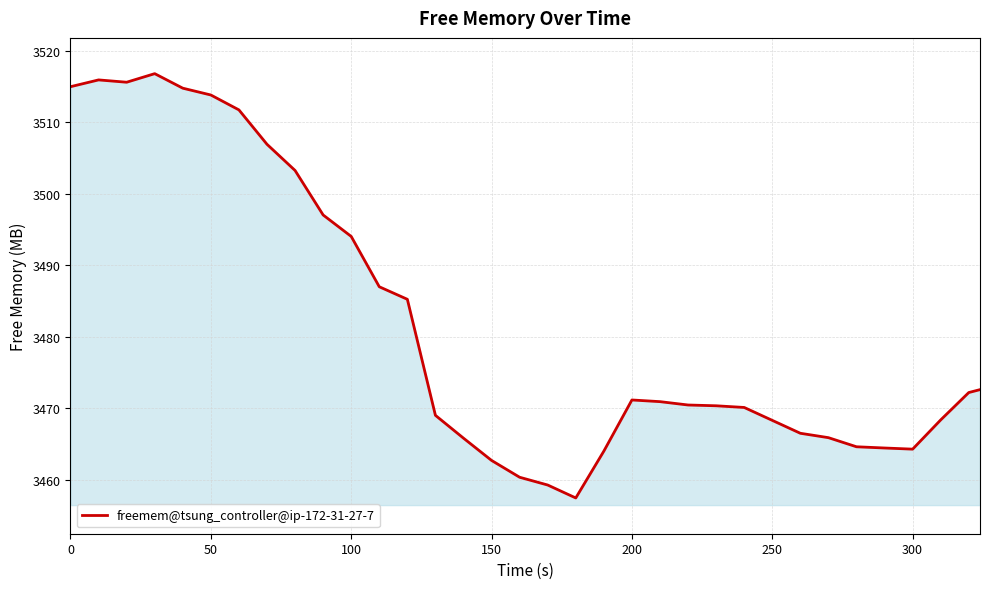

What is the difference between the maximum and minimum values?

59.3